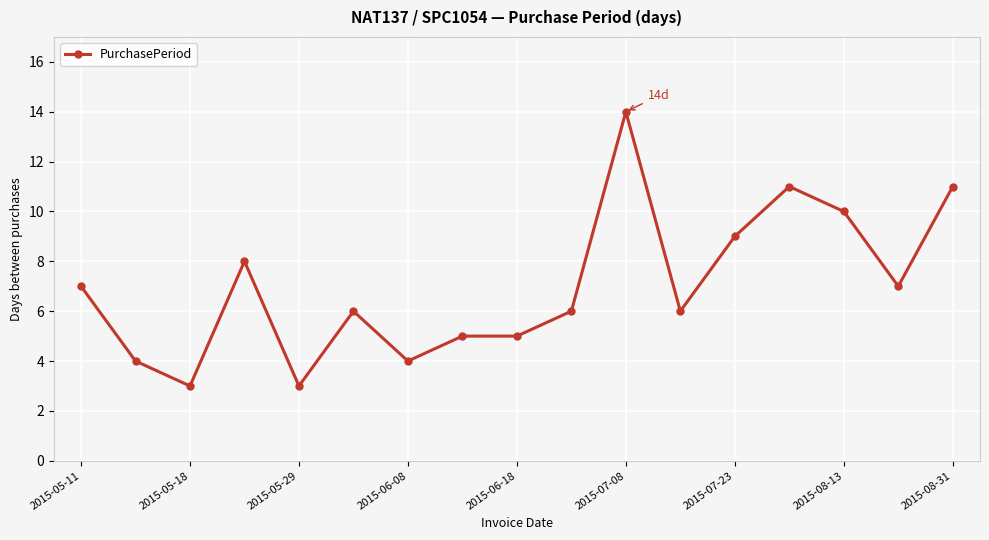

What is the maximum value shown in the chart?

14